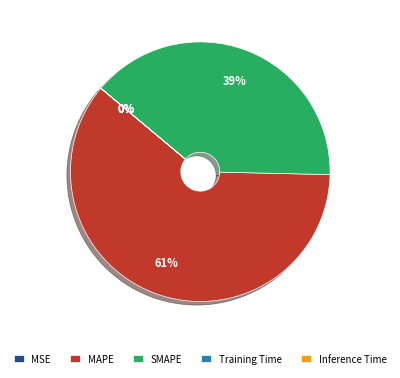

The MAPE slice represents 61% of the pie. True or false?

True